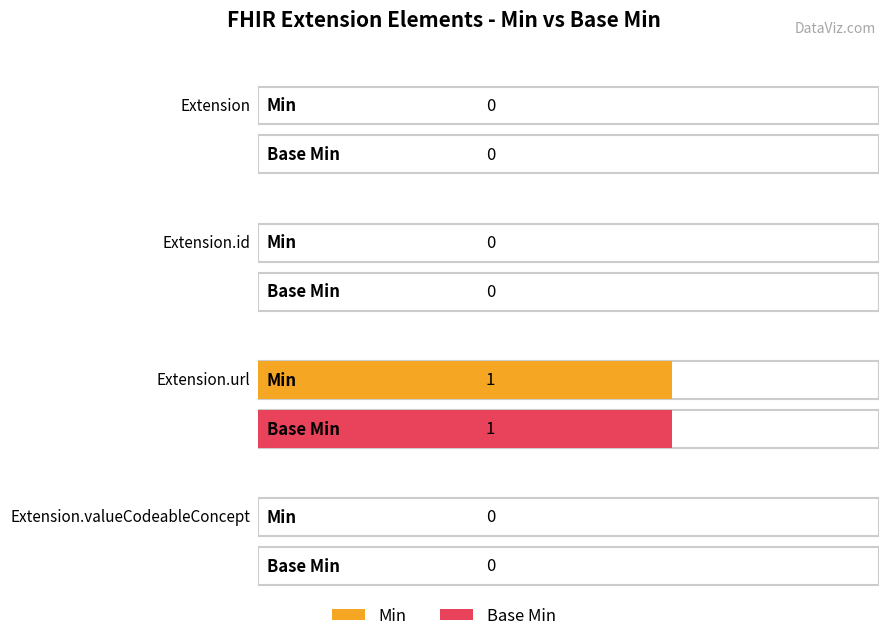

Reading left to right, extract all data points from this chart.

Min: Extension=0	Extension.id=0	Extension.url=1	Extension.valueCodeableConcept=0
Base Min: Extension=0	Extension.id=0	Extension.url=1	Extension.valueCodeableConcept=0